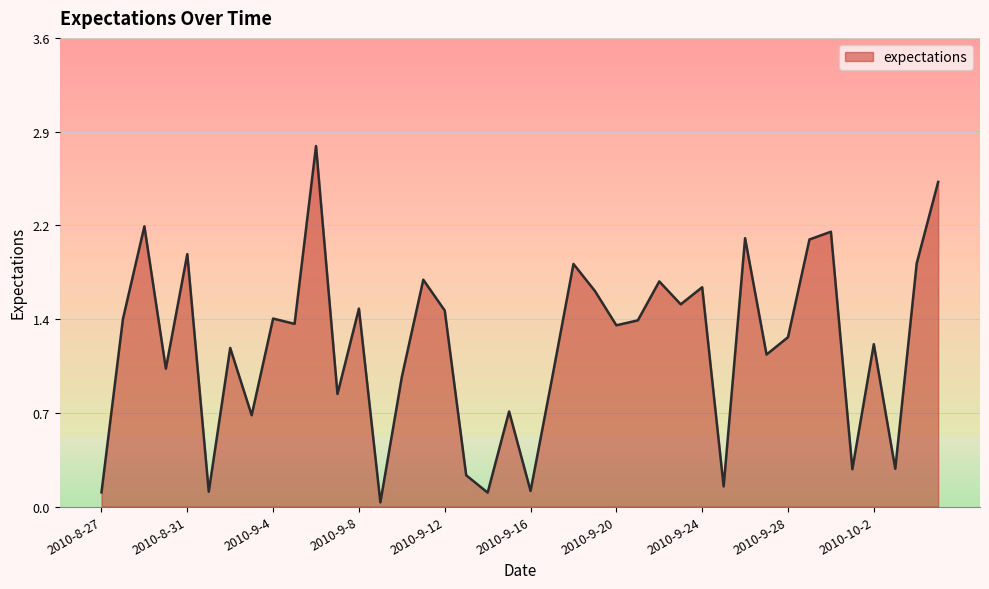

Where is the first local maximum?

2010-8-29